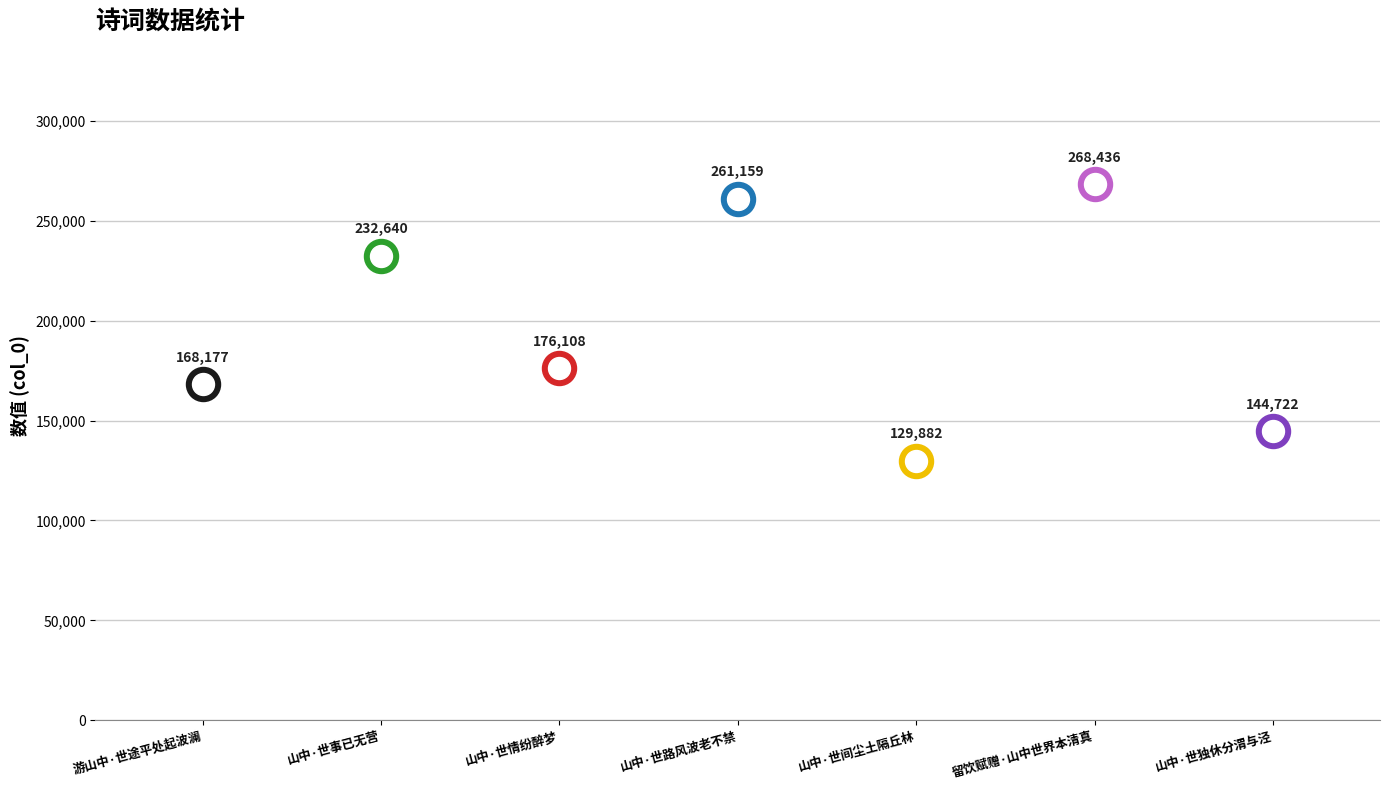

Which has a higher value, 山中·世情纷醉梦 or 山中·世路风波老不禁?

山中·世路风波老不禁